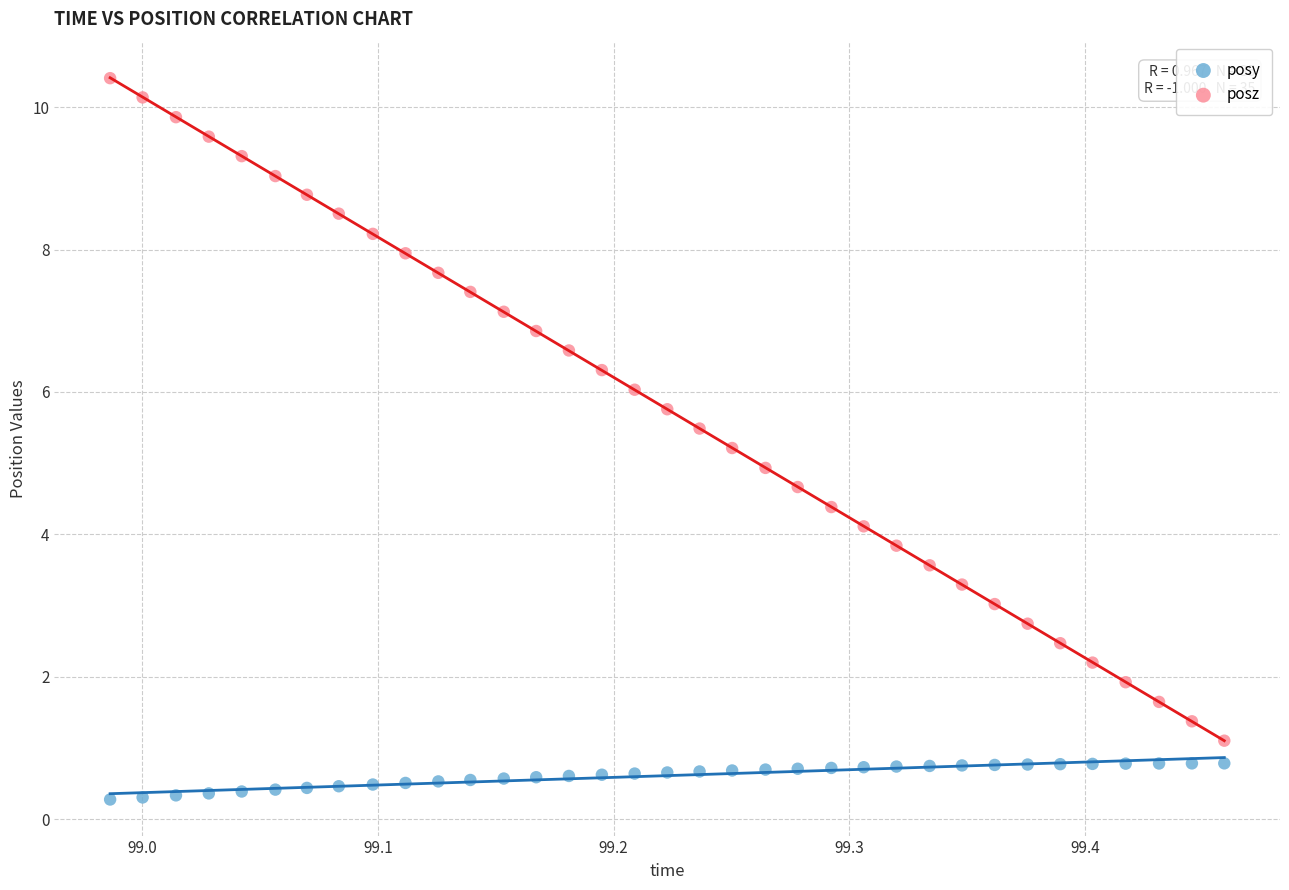

Which series has the widest spread of Y values?

posz